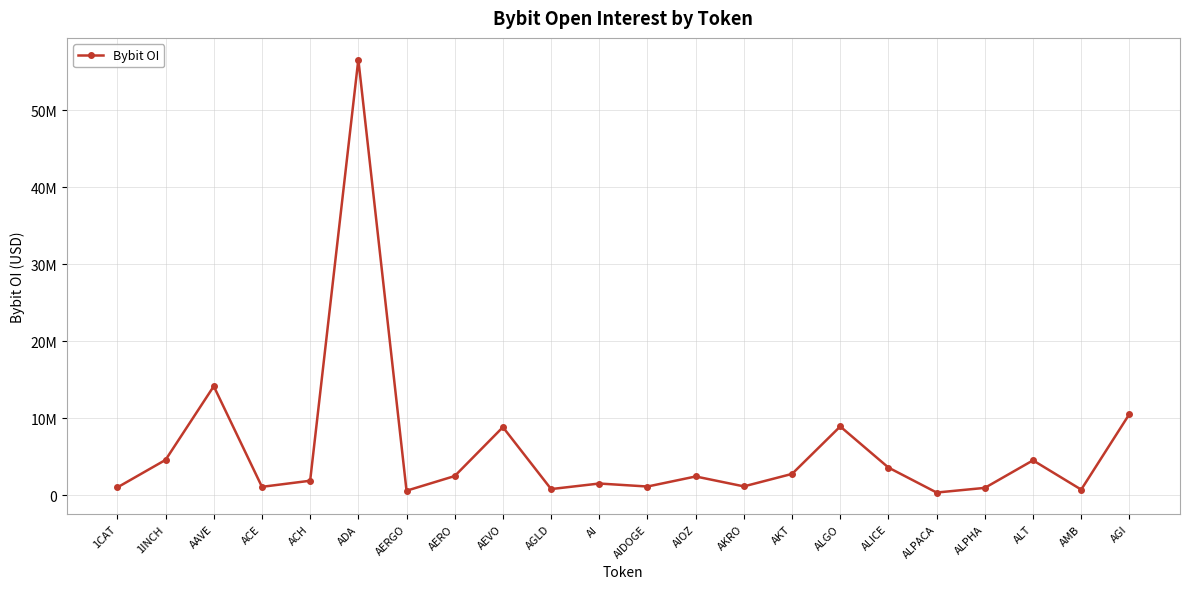

The value at ACE is 1123339. True or false?

True